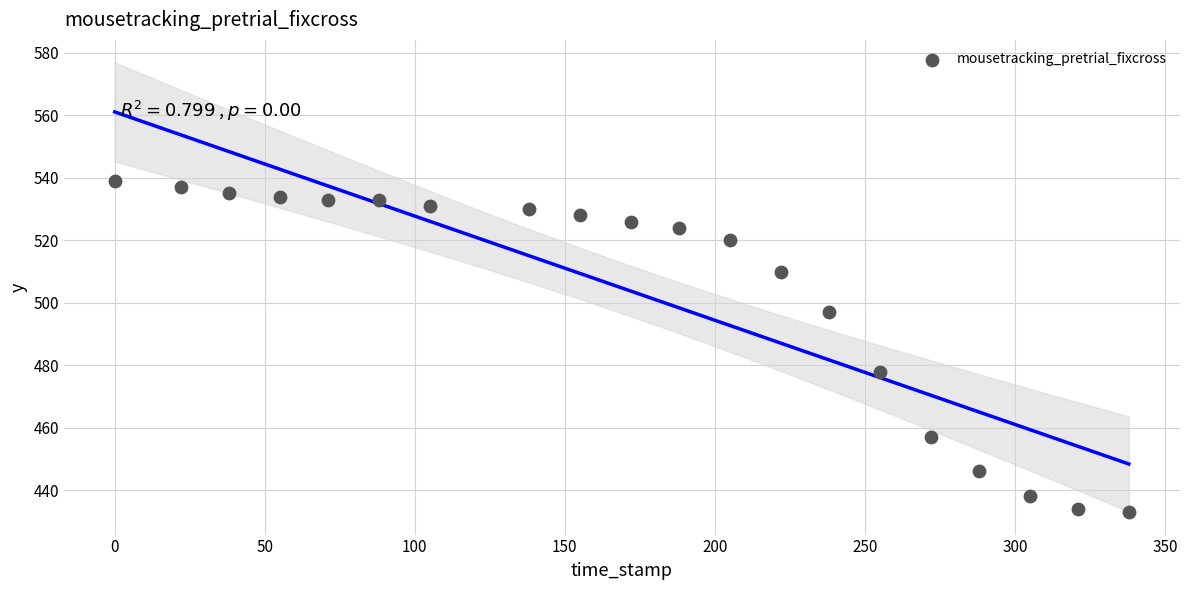

What Y value in the scatter plot is closest to 486?

478